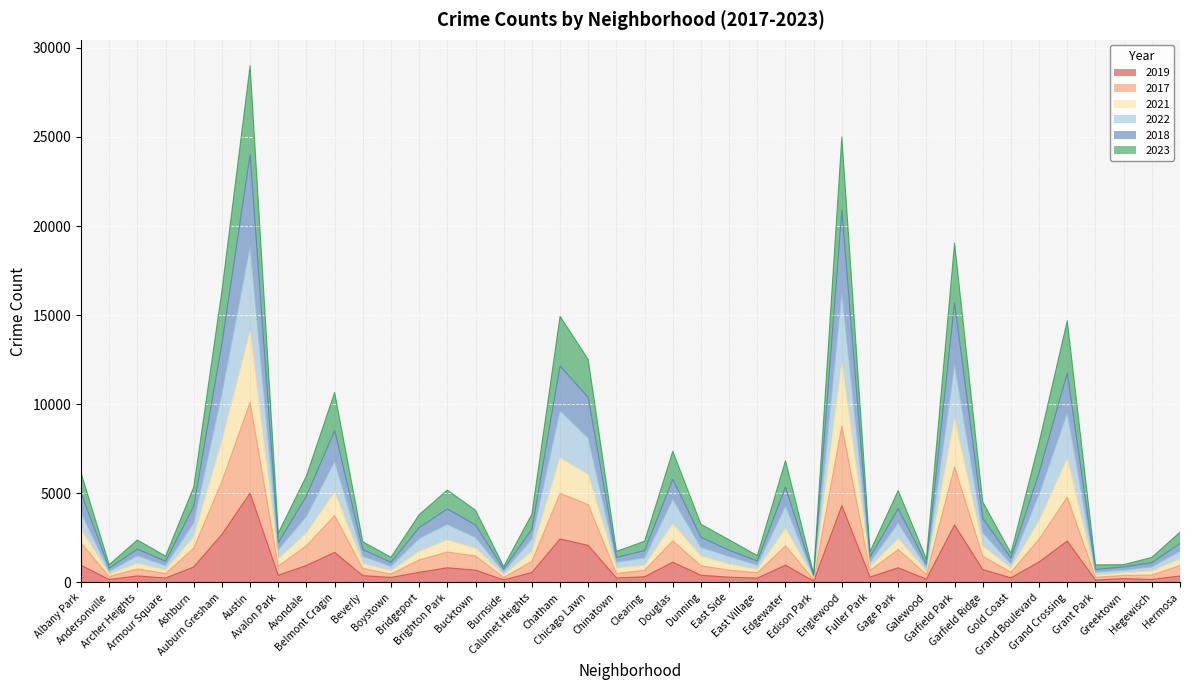

What are all the series names shown in the legend?

2019, 2017, 2021, 2022, 2018, 2023